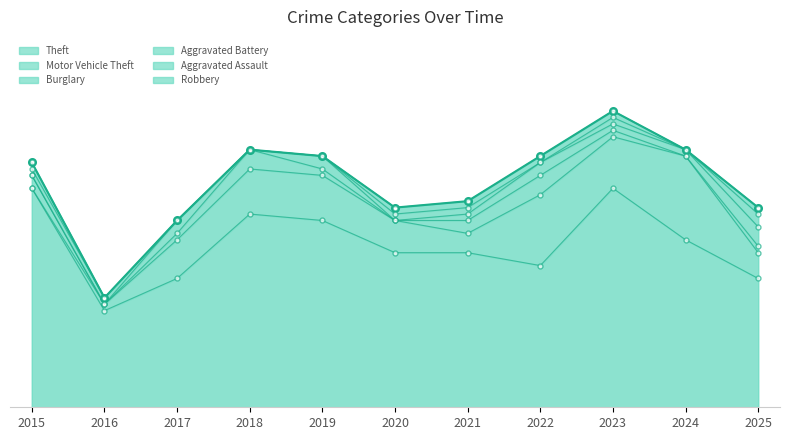

At which category is the sum across all series the highest?

2023